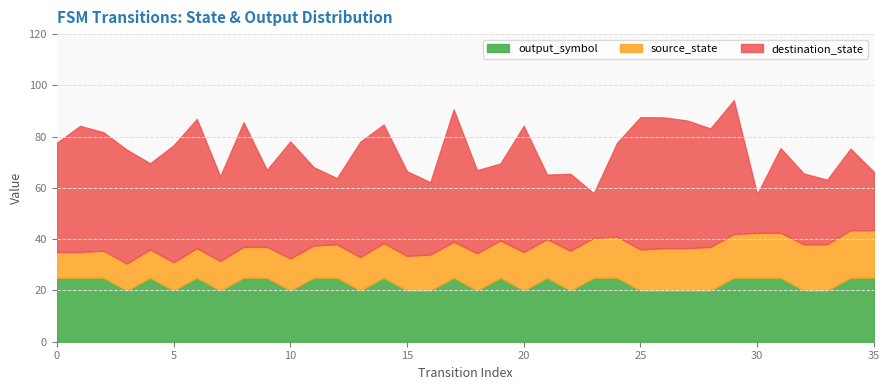

What is the highest value of the output_symbol series?

25.0